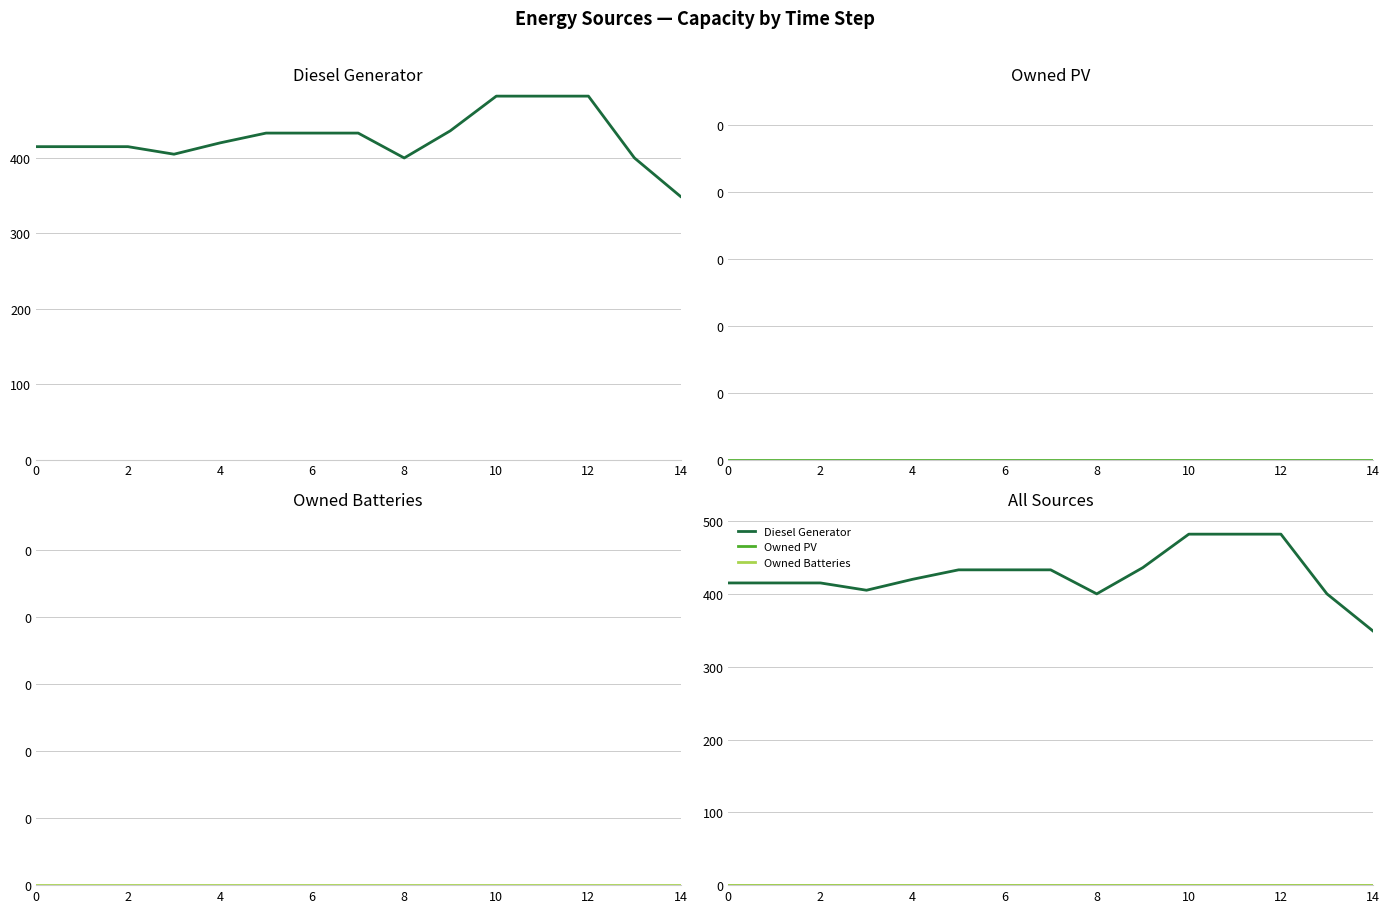

Which has a higher value, 14 or 6?

6